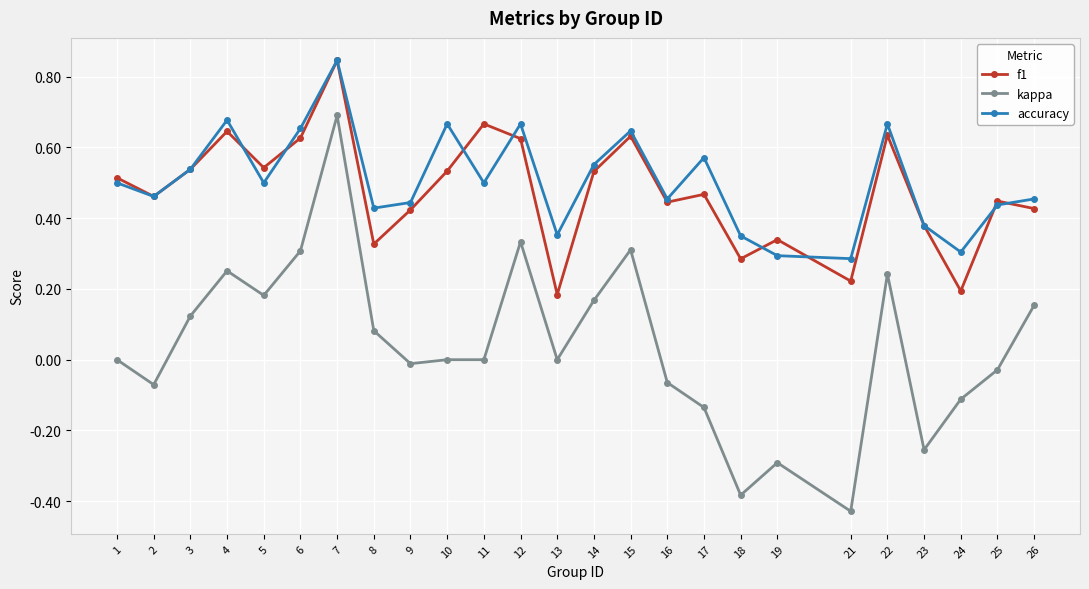

What is the difference between the maximum and minimum values in the kappa series?

1.1